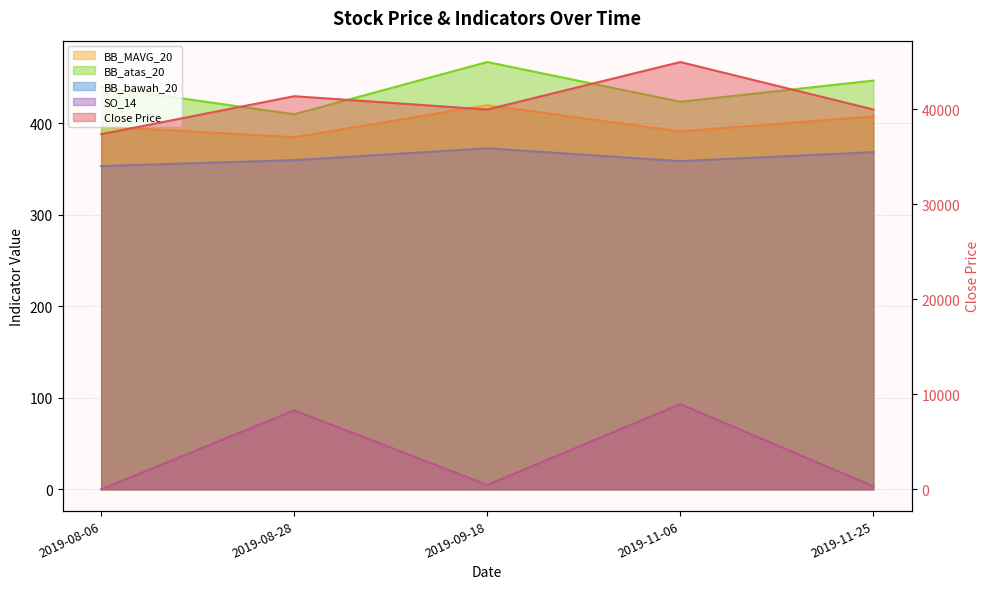

At which label does BB_atas_20 reach its peak?

2019-09-18